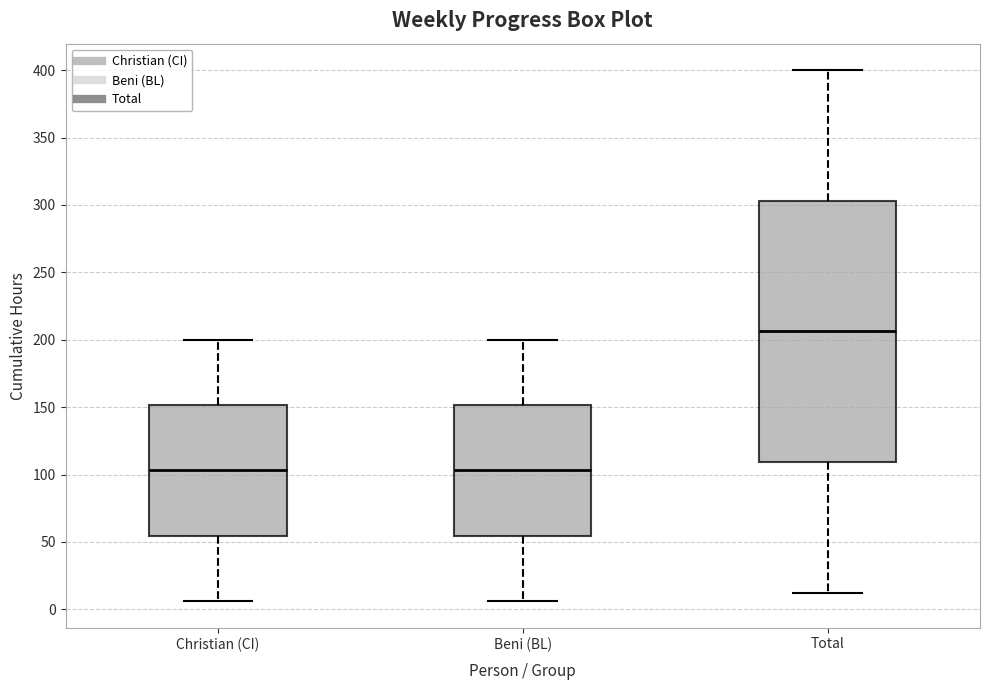

Where does the lower whisker of the box for Total end on the y-axis? The values are not printed on the chart, so give them approximately, as read against the axis.

10